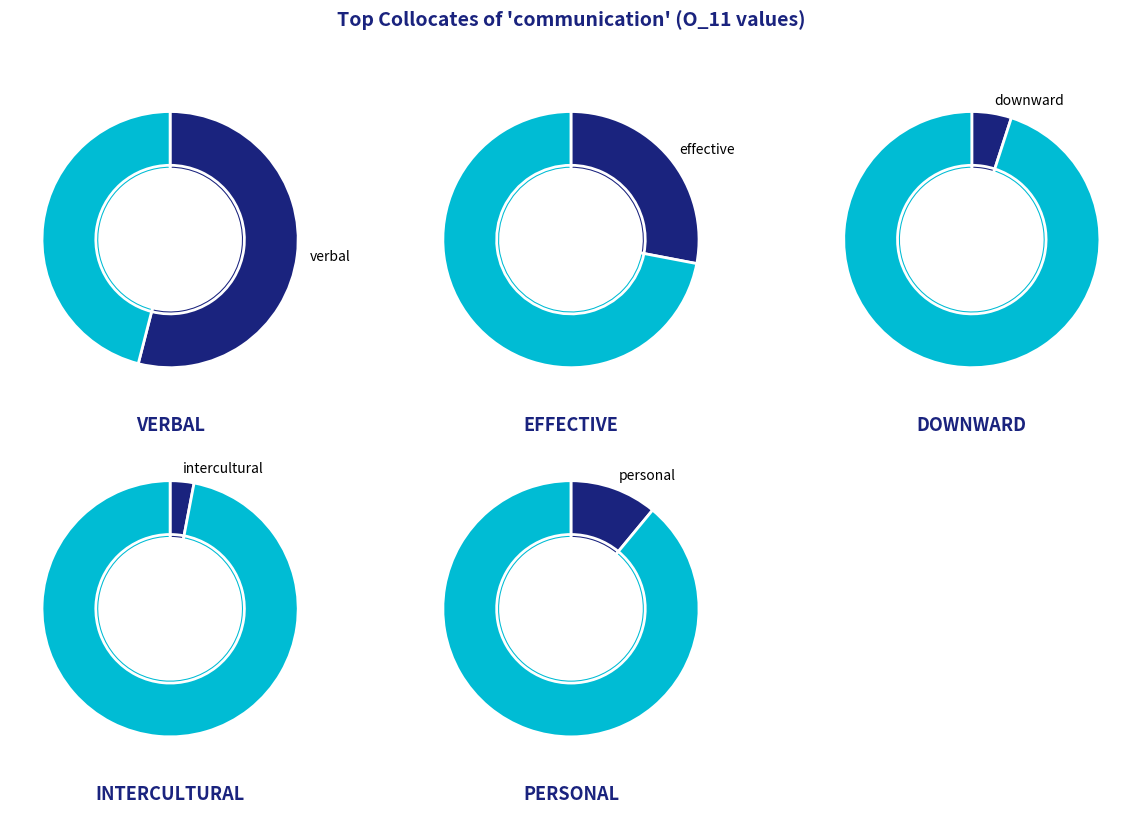

Count the number of slices in the pie.

5